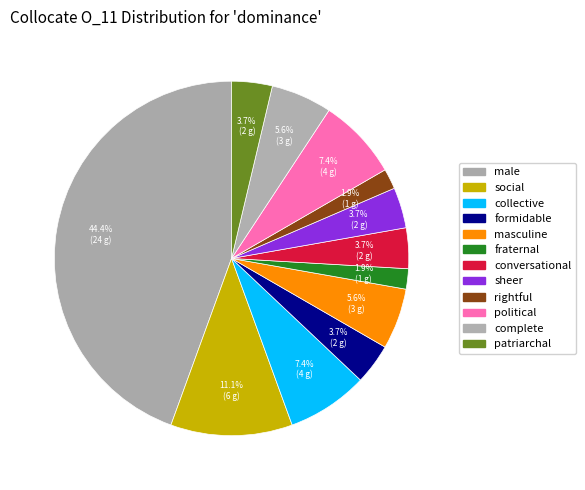

Is the sum of sheer and male greater than half?

No